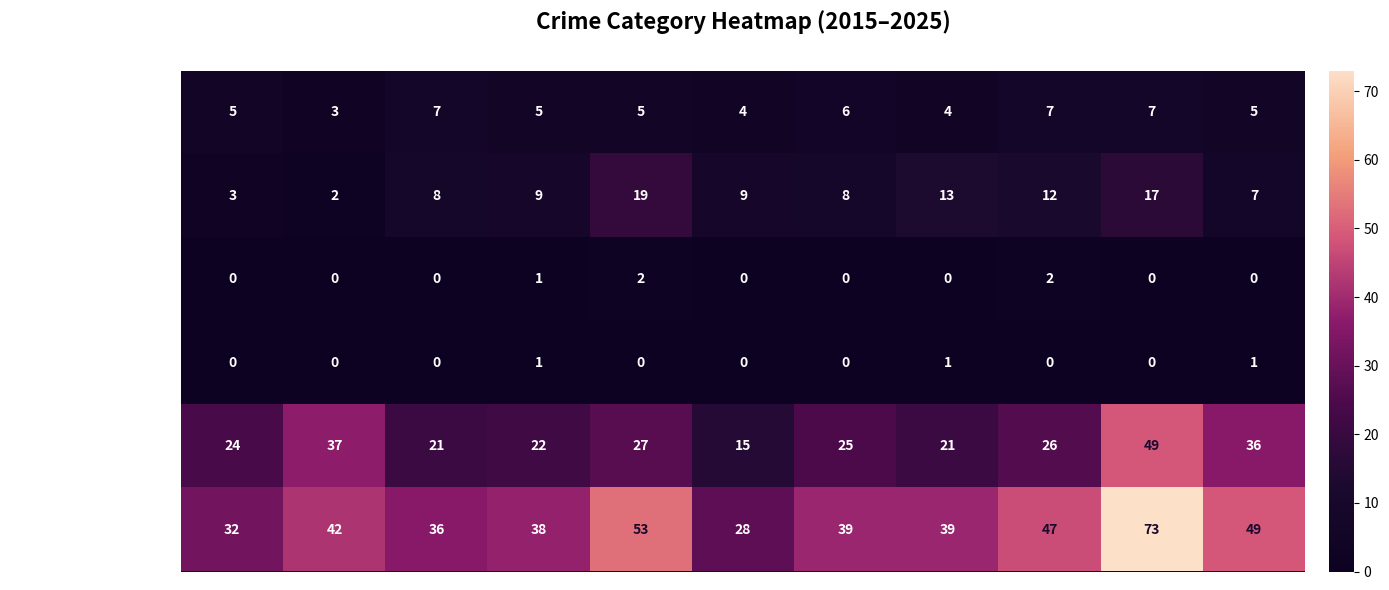

What is the sum of all Aggravated Battery values?

107